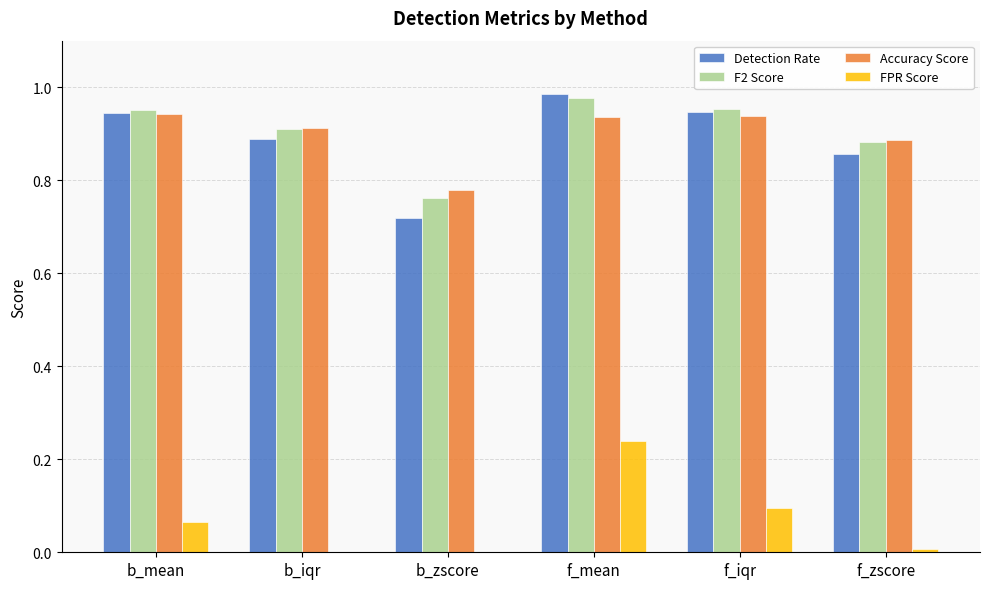

What are all the series names shown in the legend?

Detection Rate, F2 Score, Accuracy Score, FPR Score